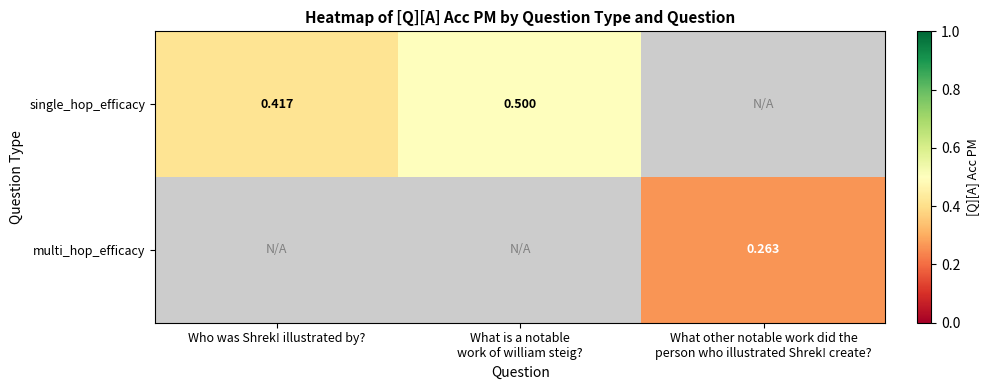

How many positive values does the single_hop_efficacy series have?

2